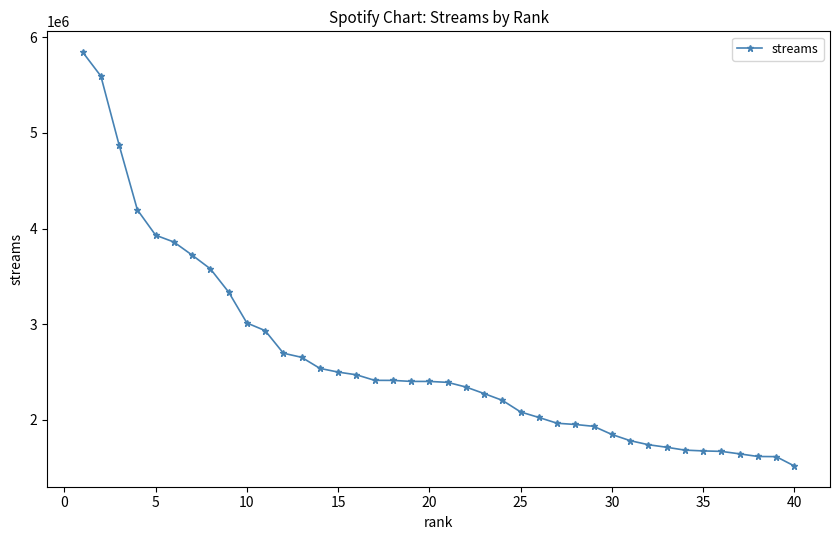

What is the greatest value displayed?

5847087